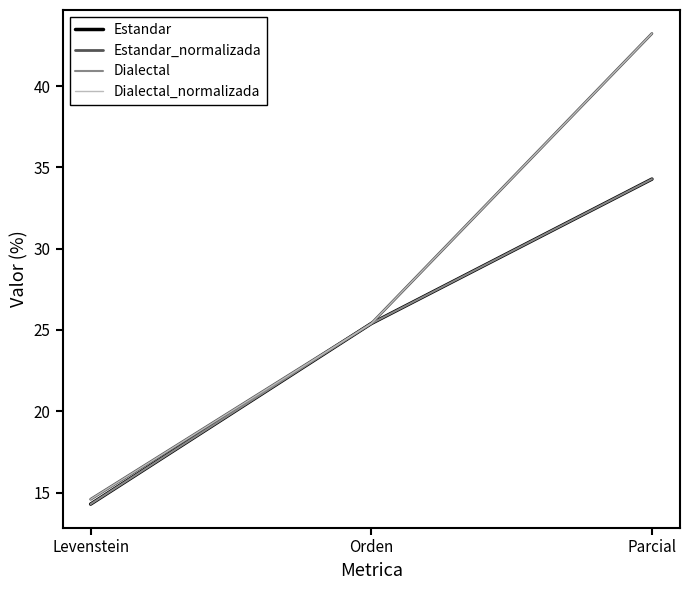

What is the smallest value displayed?

14.3